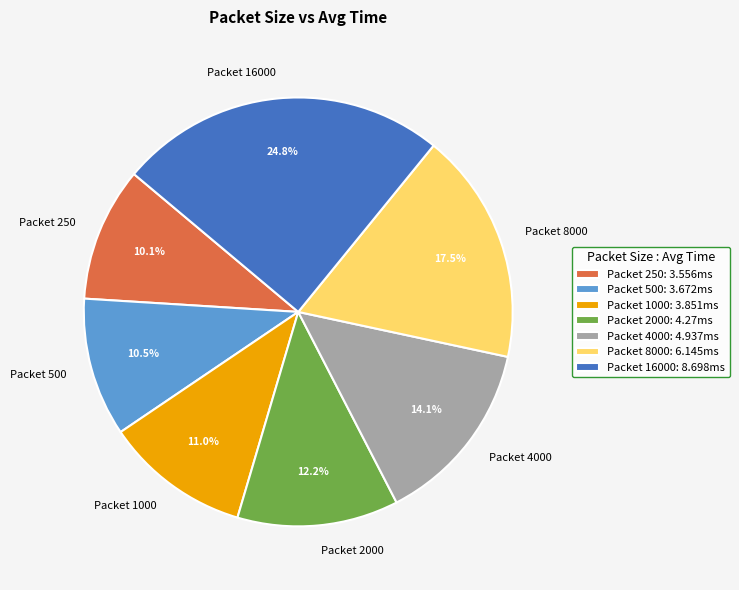

Approximately how many times larger is the value at Packet 2000 compared to Packet 500?

1.2